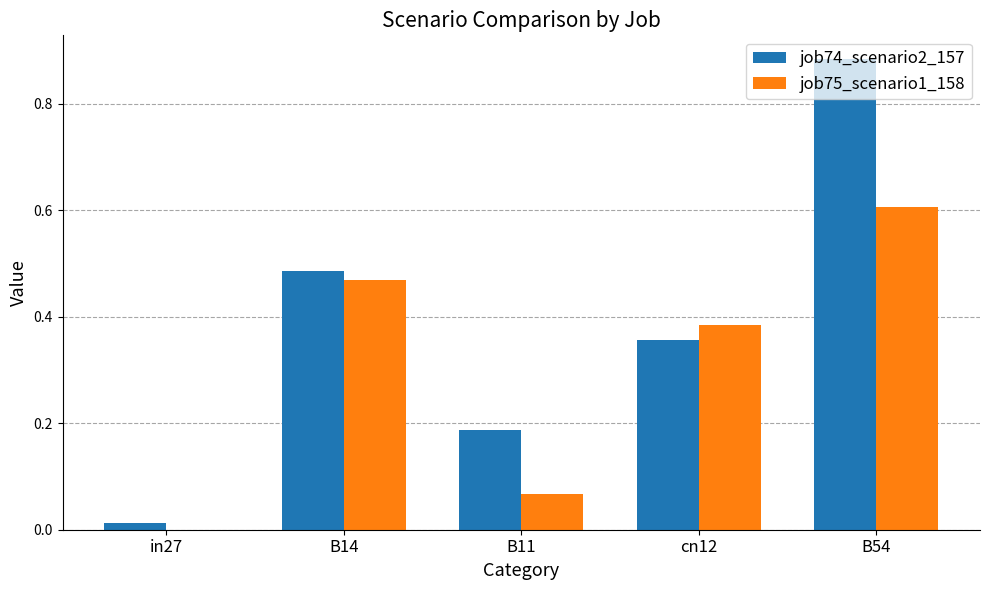

What is the total value across all series at cn12?

0.7